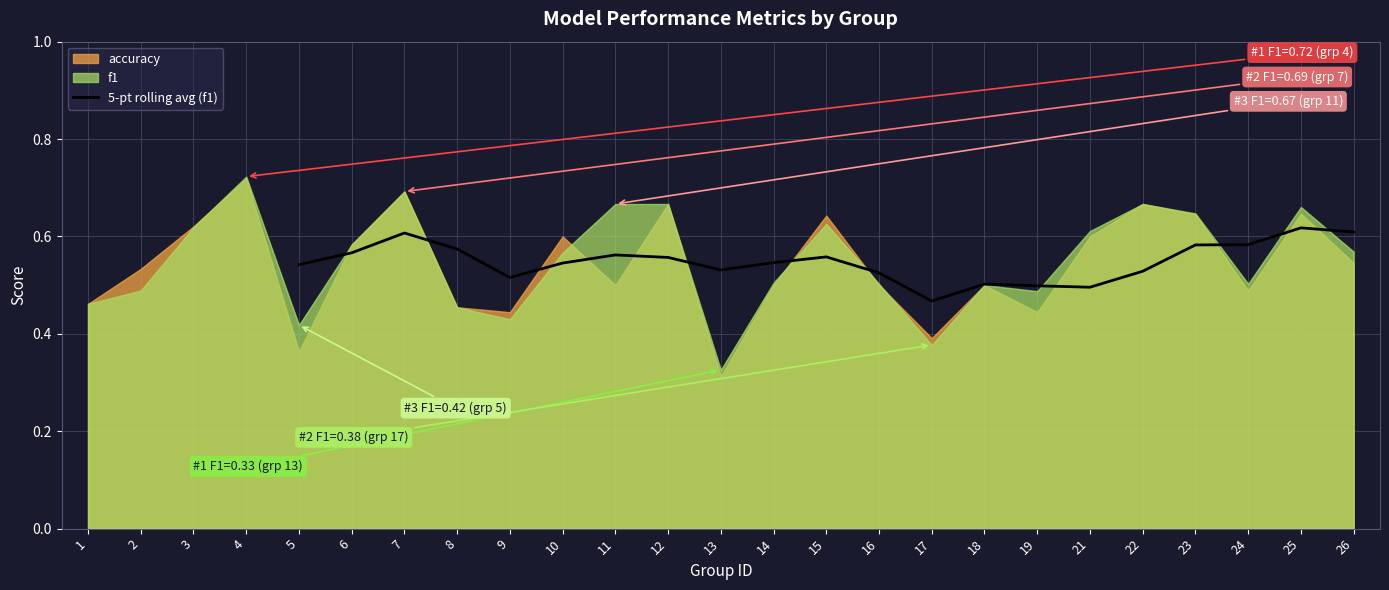

True or false: 5-pt rolling avg (f1) has a value of 0.3 at 9.

False